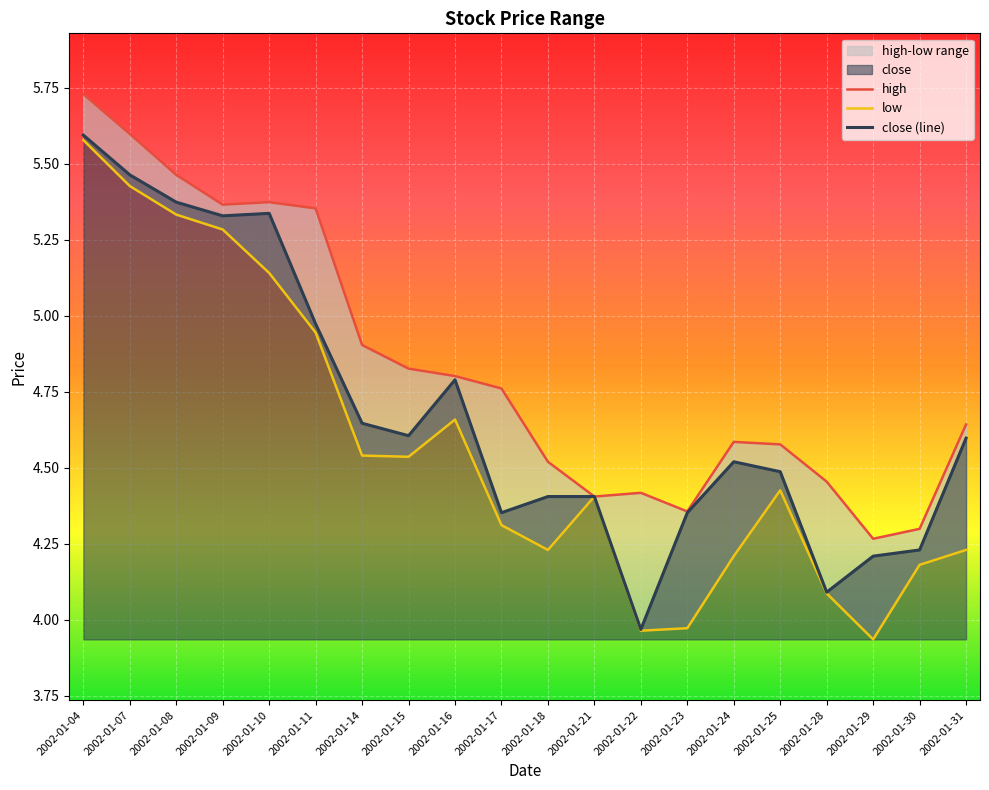

Which series has the largest total across all categories?

high